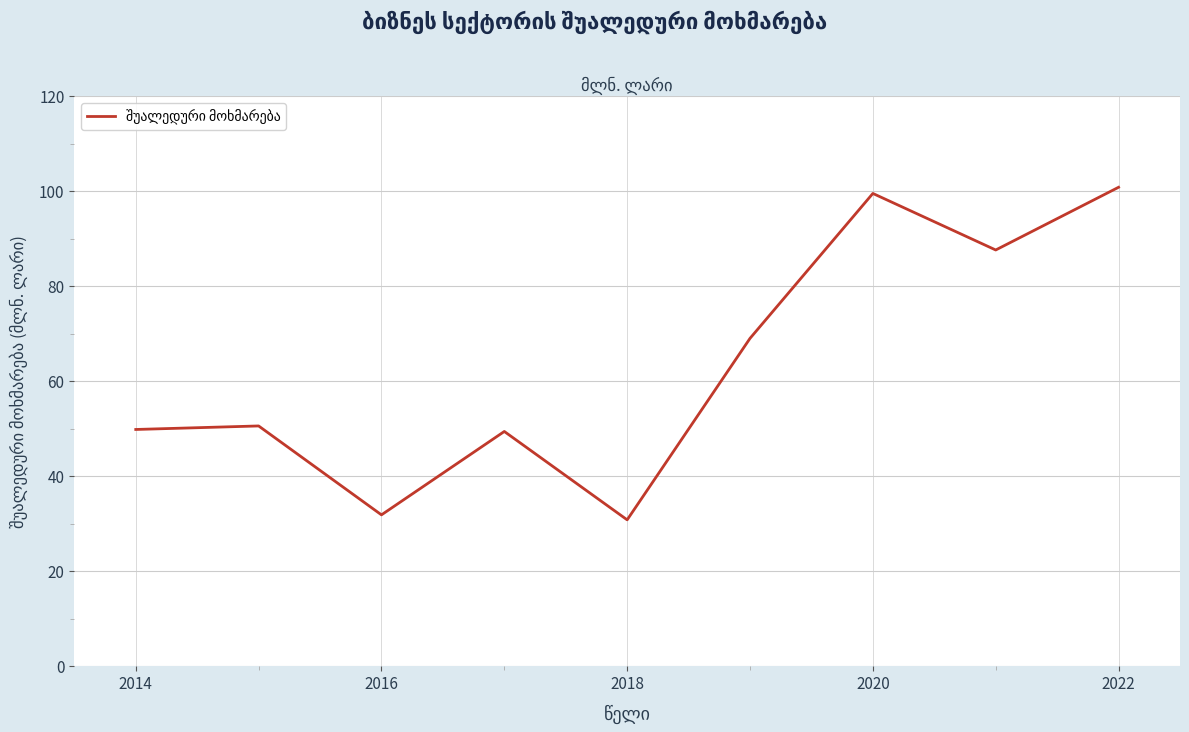

What is the minimum value shown in the chart?

30.8